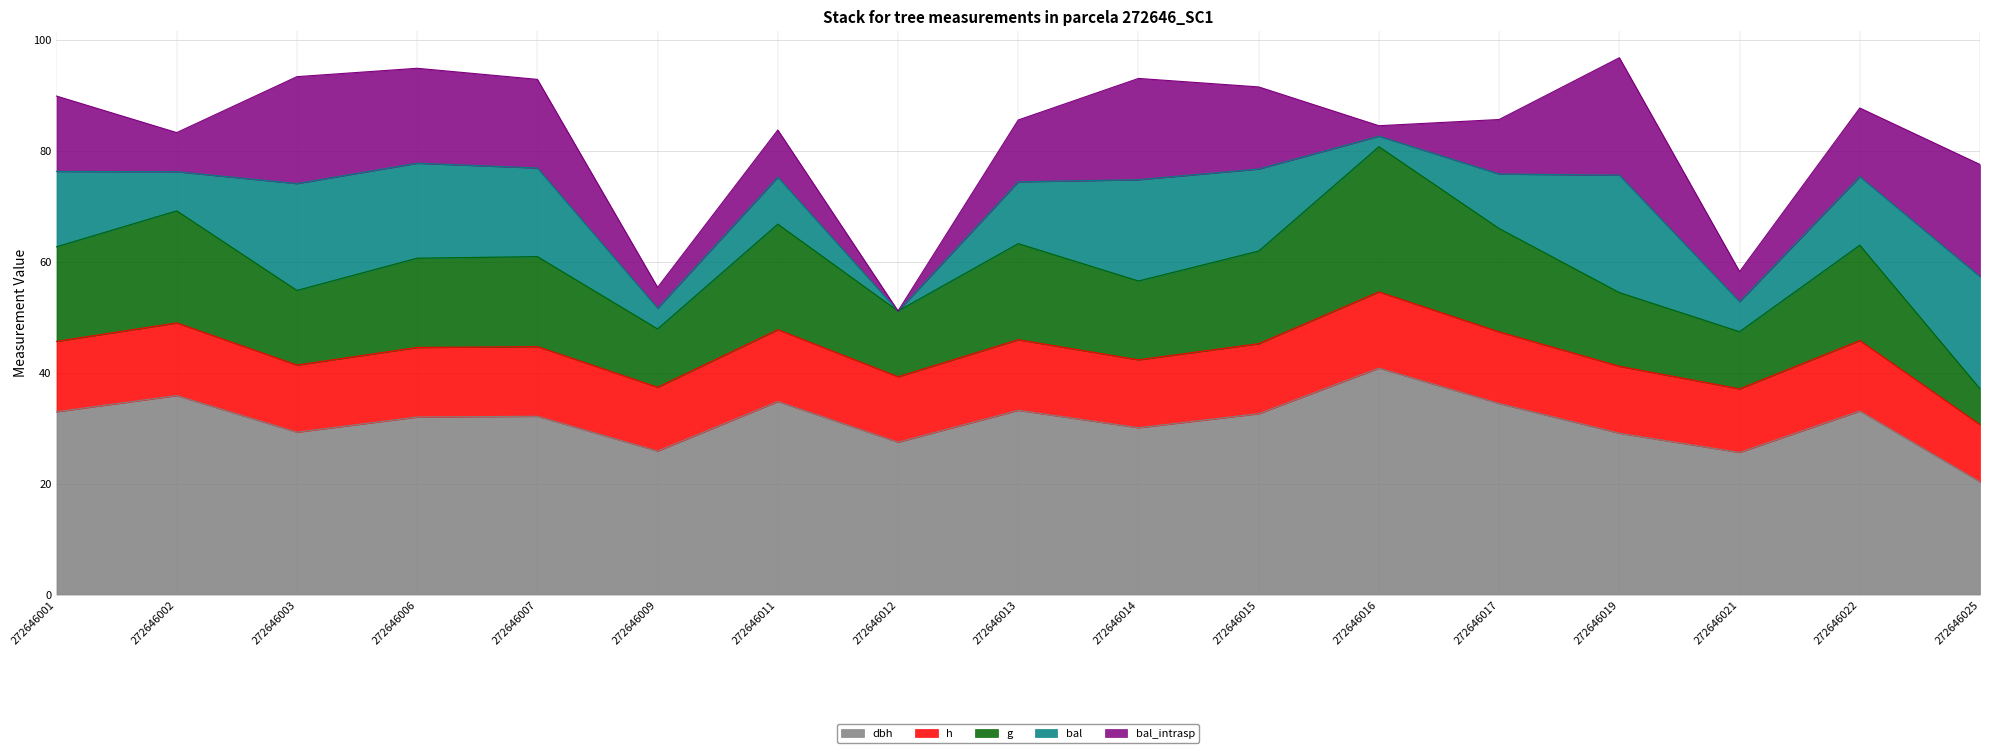

Does the chart display data point markers on the line(s)?

No